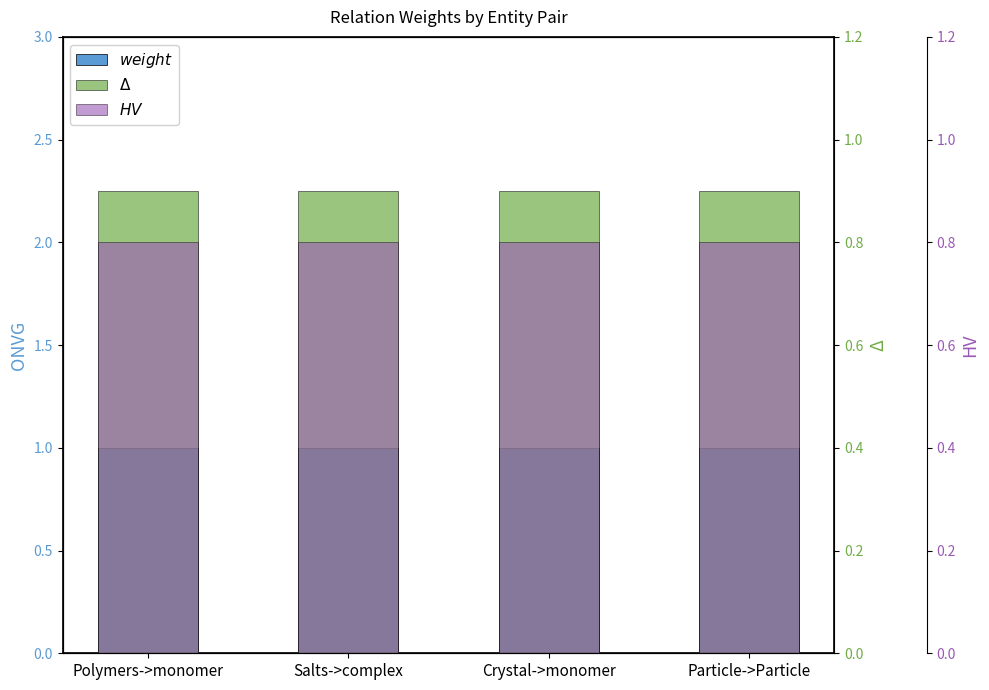

Which series has the largest total across all categories?

weight